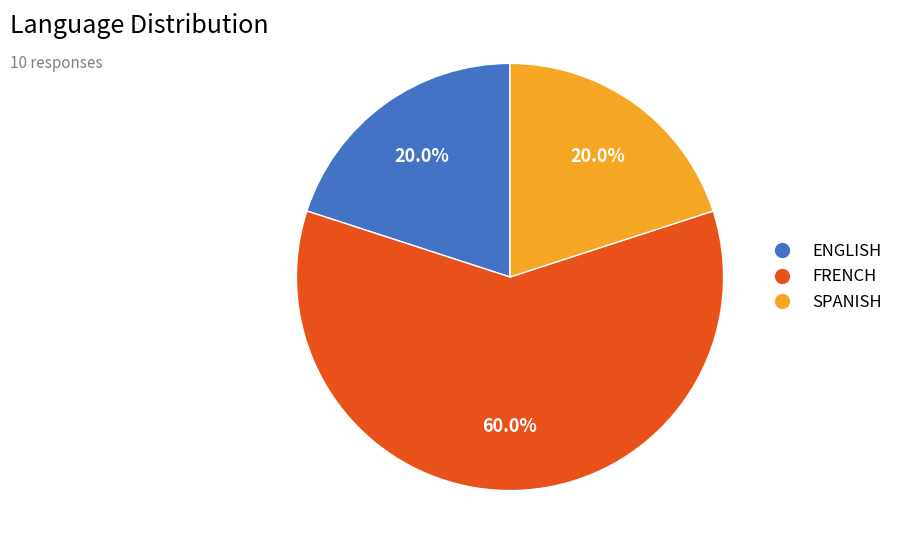

To the nearest percent, what percentage of the pie is FRENCH?

60%